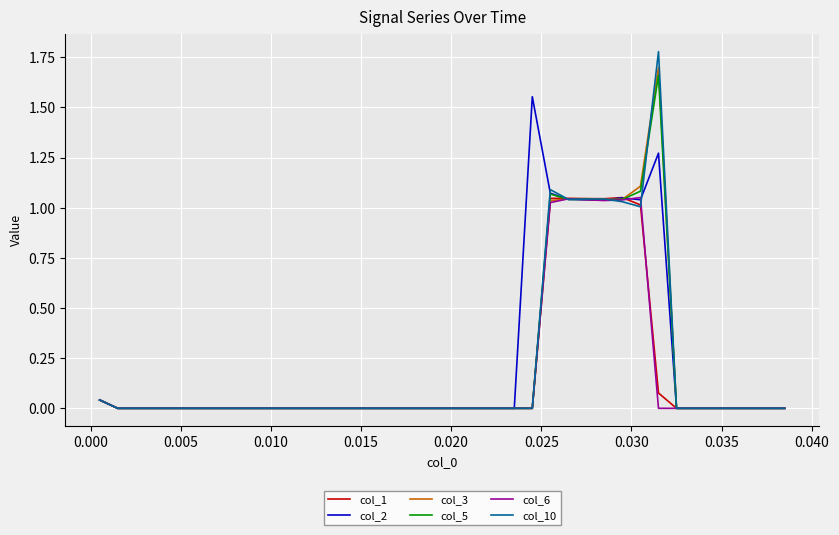

Reading left to right, extract all data points from this chart.

col_1: 0.0	0.0	0.0	0.0	0.0	0.0	0.0	0.0	0.0	0.0	0.0	0.0	0.0	0.0	0.0	0.0	0.0	0.0	0.0	0.0	0.0	0.0	0.0	0.0	0.0	1.0	1.0	1.0	1.0	1.1	1.0	0.1	0.0	0.0	0.0	0.0	0.0	0.0	0.0
col_2: 0.0	0.0	0.0	0.0	0.0	0.0	0.0	0.0	0.0	0.0	0.0	0.0	0.0	0.0	0.0	0.0	0.0	0.0	0.0	0.0	0.0	0.0	0.0	0.0	1.6	1.1	1.0	1.0	1.0	1.0	1.0	1.3	0.0	0.0	0.0	0.0	0.0	0.0	0.0
col_3: 0.0	0.0	0.0	0.0	0.0	0.0	0.0	0.0	0.0	0.0	0.0	0.0	0.0	0.0	0.0	0.0	0.0	0.0	0.0	0.0	0.0	0.0	0.0	0.0	0.0	1.0	1.0	1.0	1.0	1.0	1.1	1.7	0.0	0.0	0.0	0.0	0.0	0.0	0.0
col_5: 0.0	0.0	0.0	0.0	0.0	0.0	0.0	0.0	0.0	0.0	0.0	0.0	0.0	0.0	0.0	0.0	0.0	0.0	0.0	0.0	0.0	0.0	0.0	0.0	0.0	1.1	1.0	1.0	1.0	1.0	1.1	1.7	0.0	0.0	0.0	0.0	0.0	0.0	0.0
col_6: 0.0	0.0	0.0	0.0	0.0	0.0	0.0	0.0	0.0	0.0	0.0	0.0	0.0	0.0	0.0	0.0	0.0	0.0	0.0	0.0	0.0	0.0	0.0	0.0	0.0	1.0	1.0	1.0	1.0	1.0	1.1	0.0	0.0	0.0	0.0	0.0	0.0	0.0	0.0
col_10: 0.0	0.0	0.0	0.0	0.0	0.0	0.0	0.0	0.0	0.0	0.0	0.0	0.0	0.0	0.0	0.0	0.0	0.0	0.0	0.0	0.0	0.0	0.0	0.0	0.0	1.1	1.0	1.0	1.0	1.0	1.0	1.8	0.0	0.0	0.0	0.0	0.0	0.0	0.0